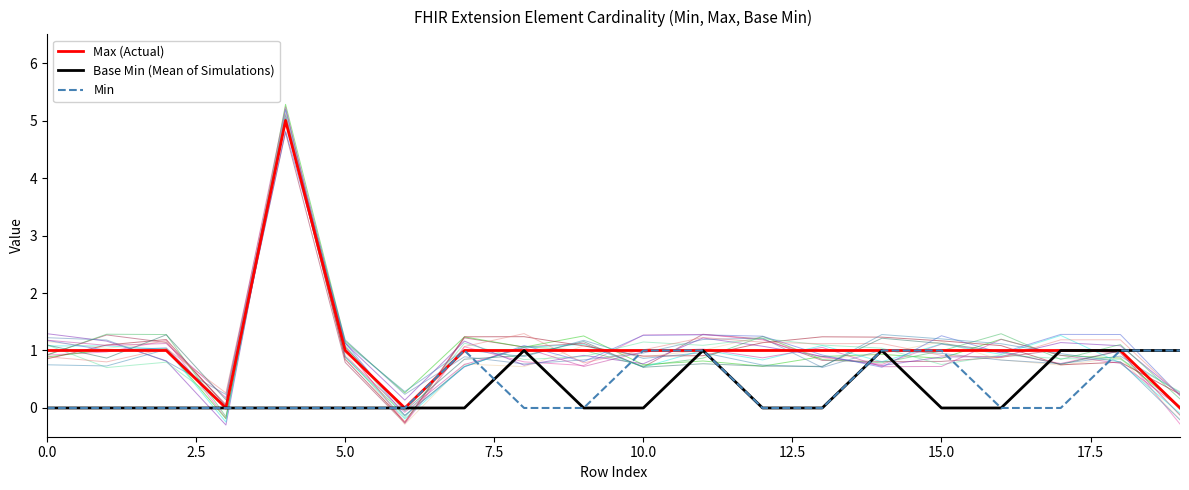

What is the sum of all Base Min (Mean of Simulations) values?

6